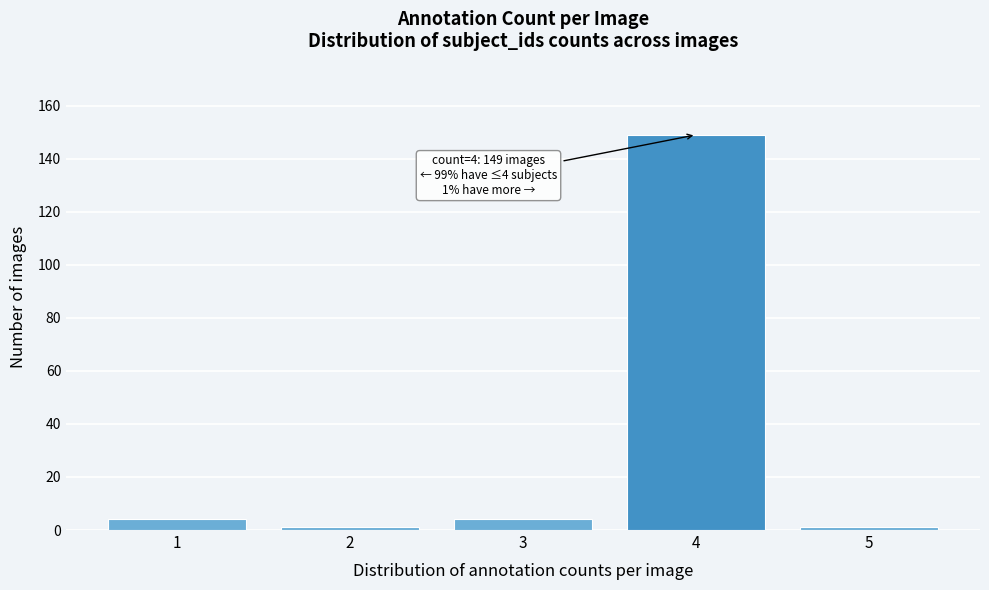

Which range on the x-axis has the tallest bar?

3.5 to 4.5